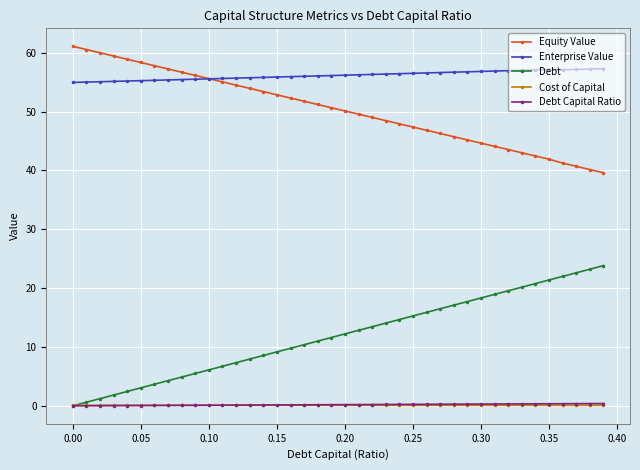

Which series has the widest spread of values?

Debt